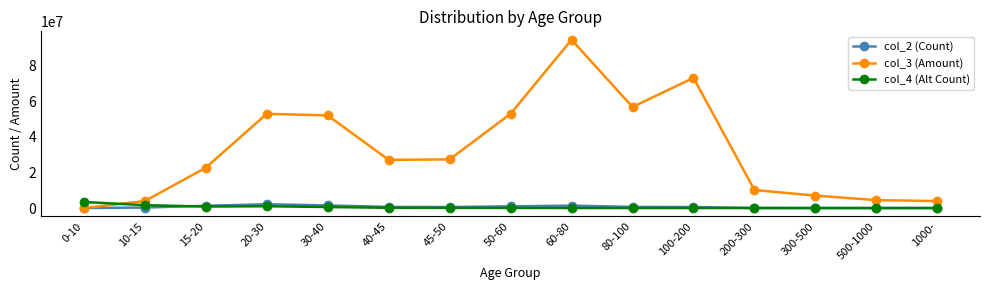

The value of col_3 (Amount) at 20-30 is 53033948.8. True or false?

True